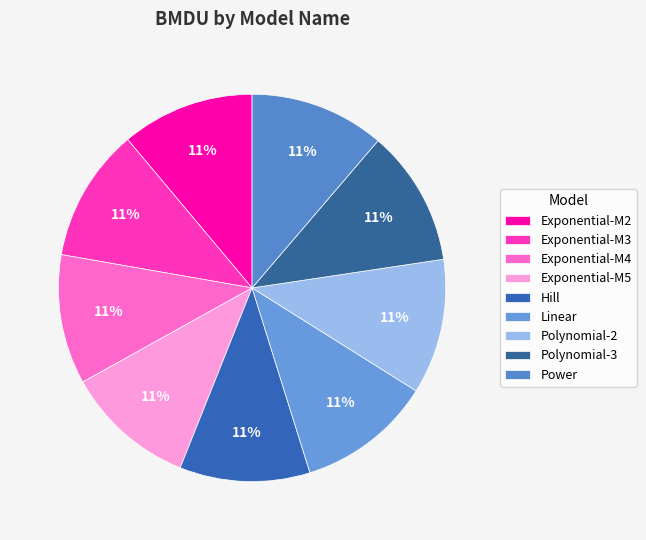

Which slice is the largest?

Polynomial-3